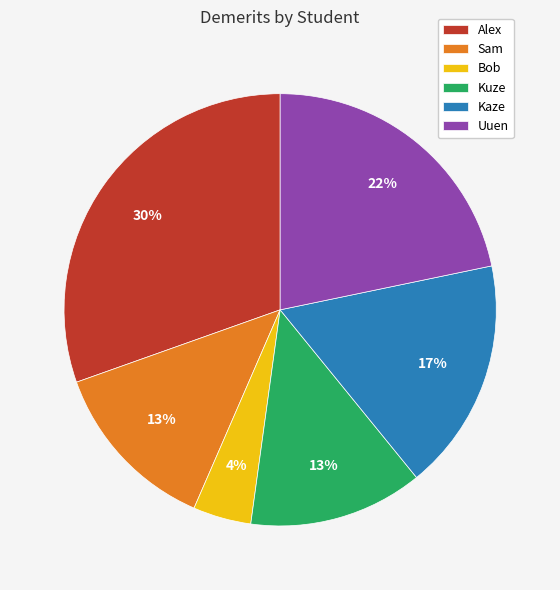

Combined, do Uuen and Kuze account for over 50%?

No